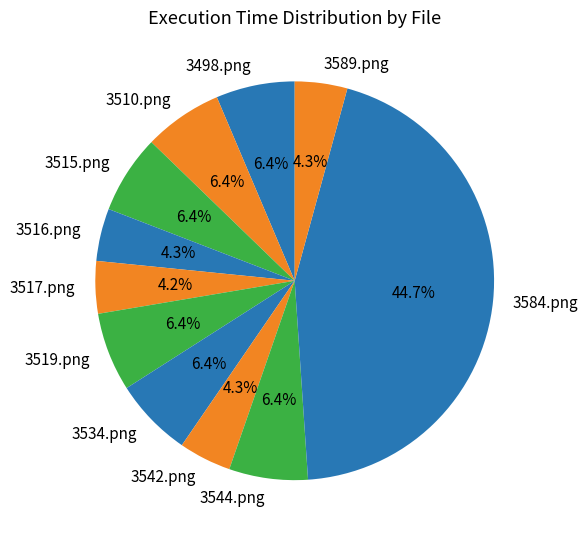

Which slice is the largest?

3584.png